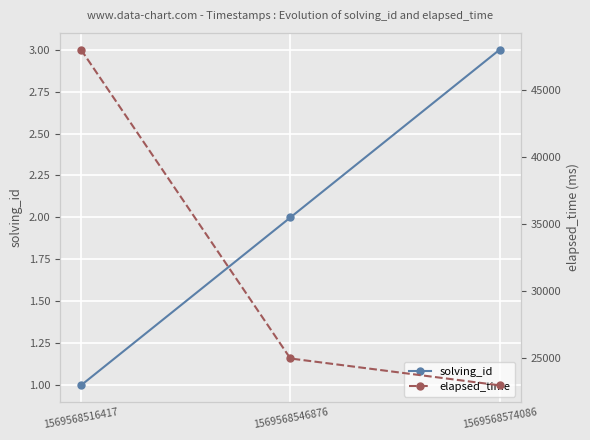

What is the sum of all elapsed_time values?

96000